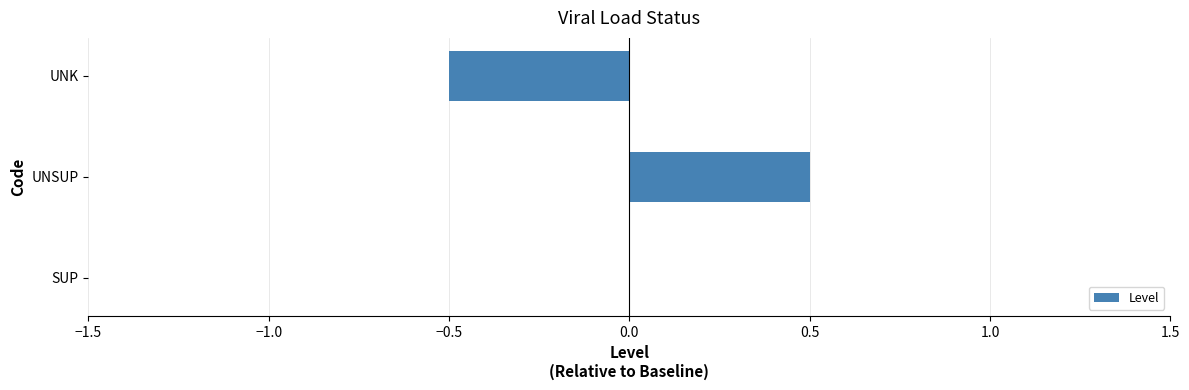

True or false: the data shows 0.9 at UNSUP.

False